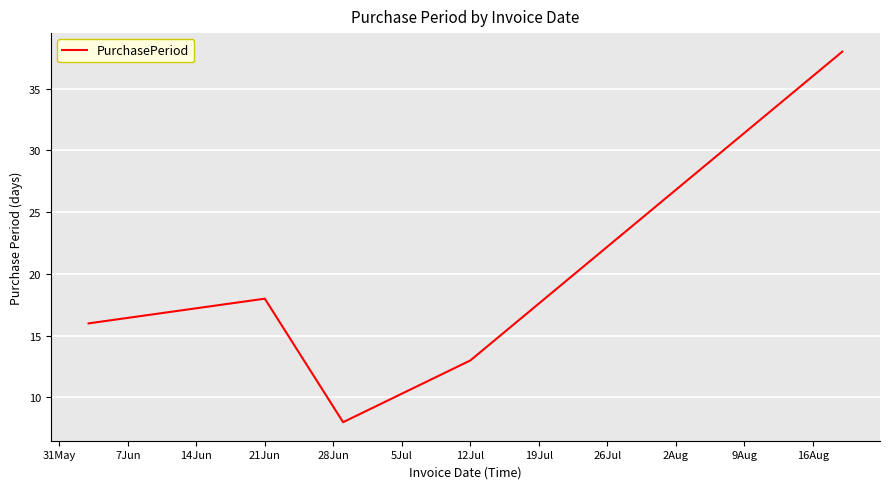

What is the maximum value shown in the chart?

38